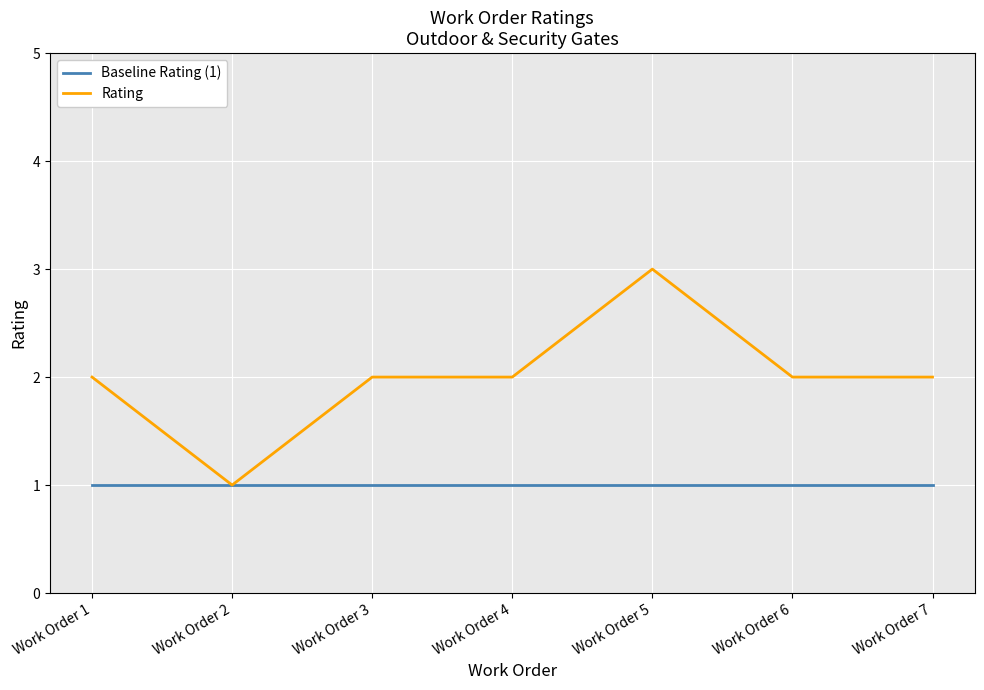

Is the value of Baseline Rating (1) at Work Order 4 greater than the value of Rating at Work Order 4?

No